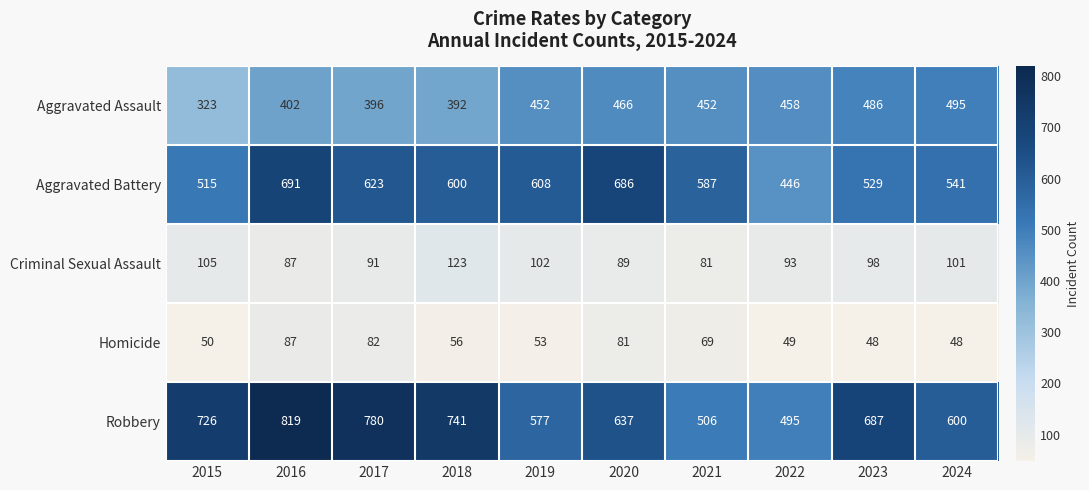

True or false: Aggravated Assault has a value of 323 at 2015.

True